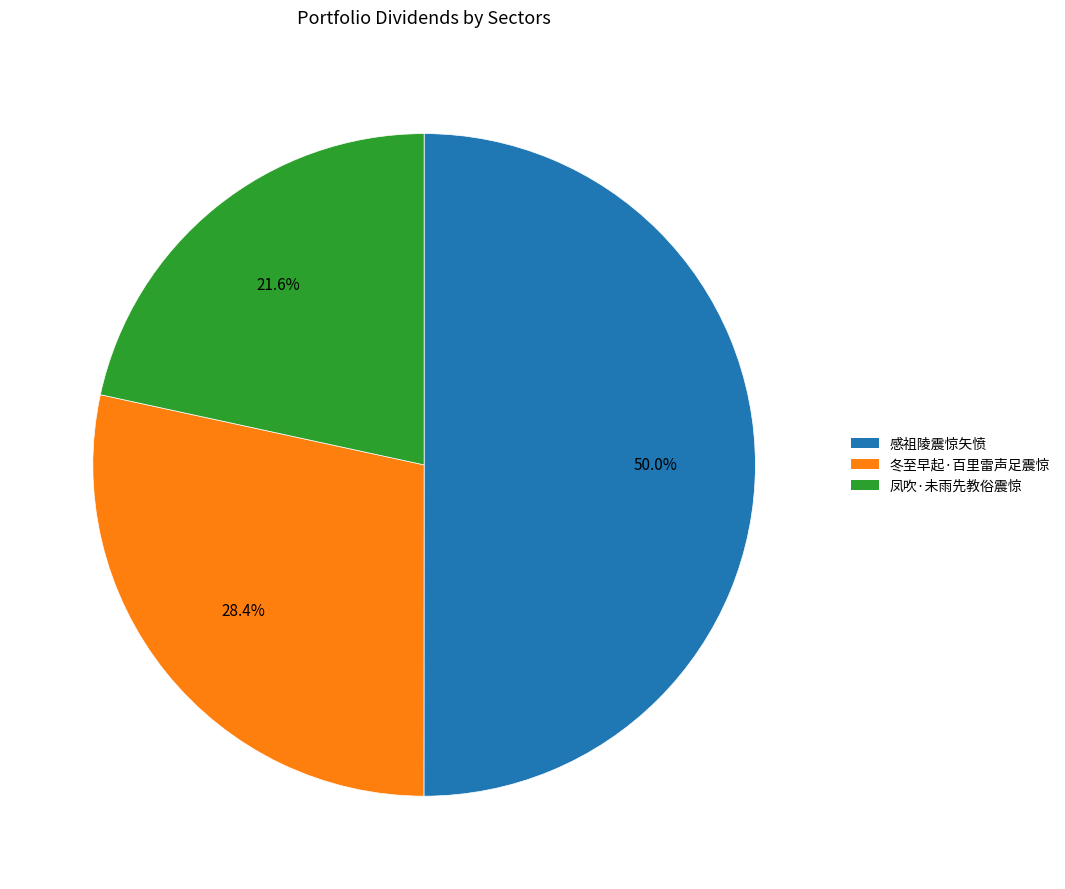

Approximately how many times larger is the value at 凤吹·未雨先教俗震惊 compared to 感祖陵震惊矢愤?

0.4